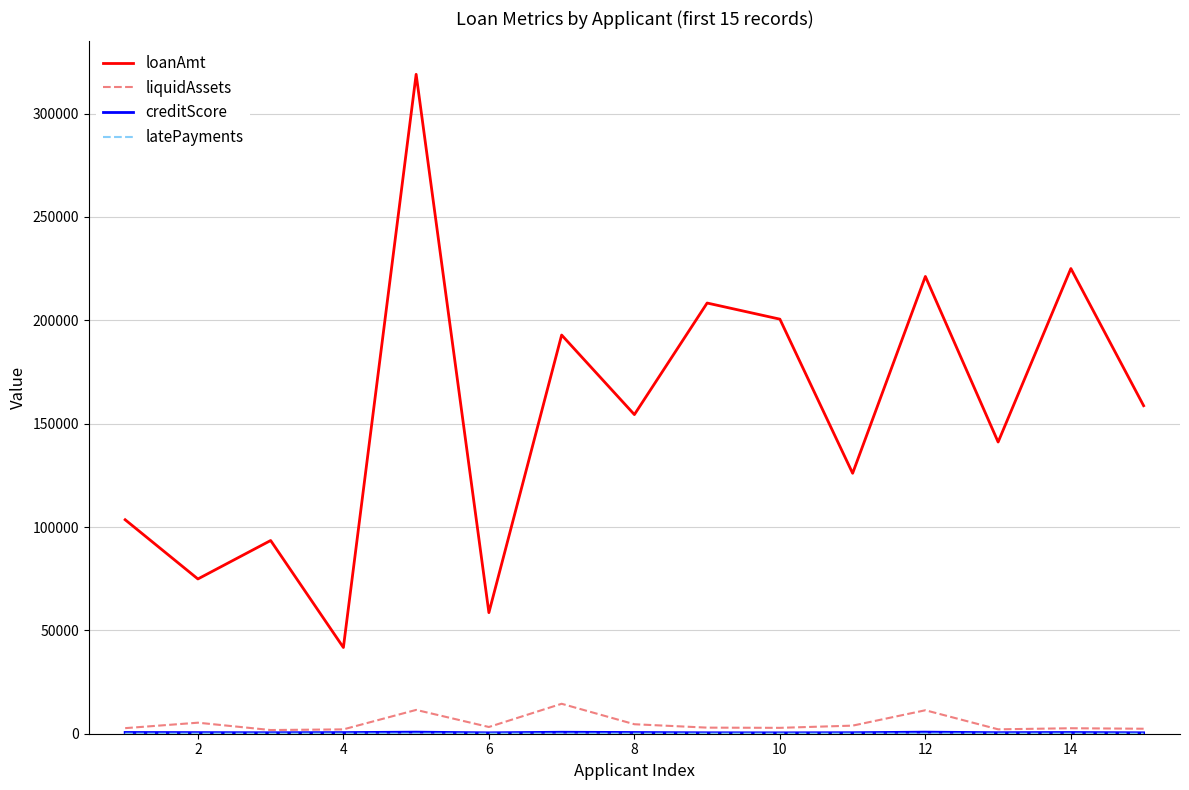

True or false: loanAmt and liquidAssets cross at least once.

False